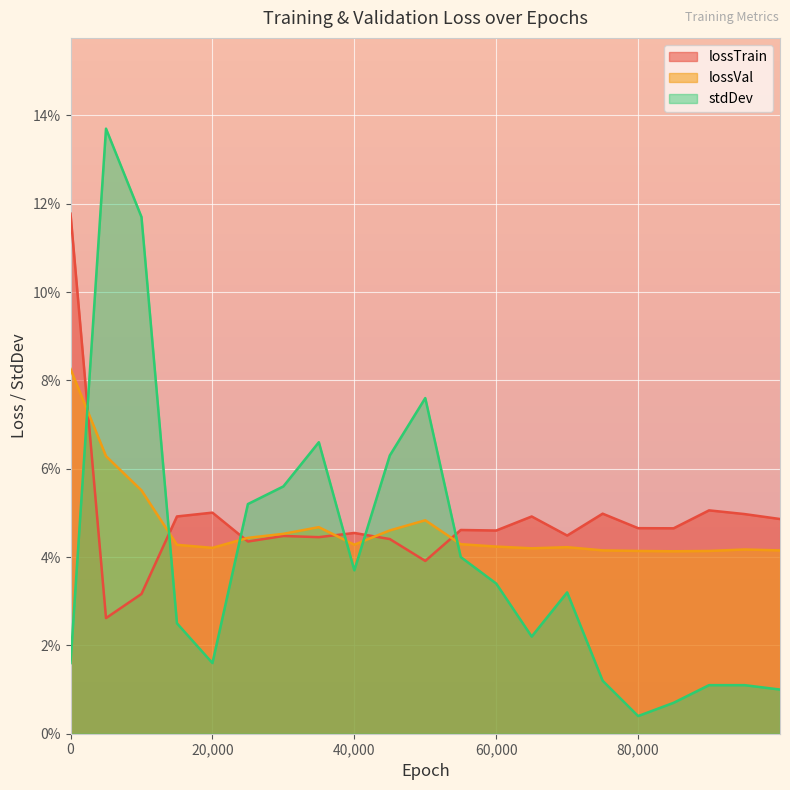

Is the value of lossVal at 40000 greater than the value of stdDev at 90000?

Yes